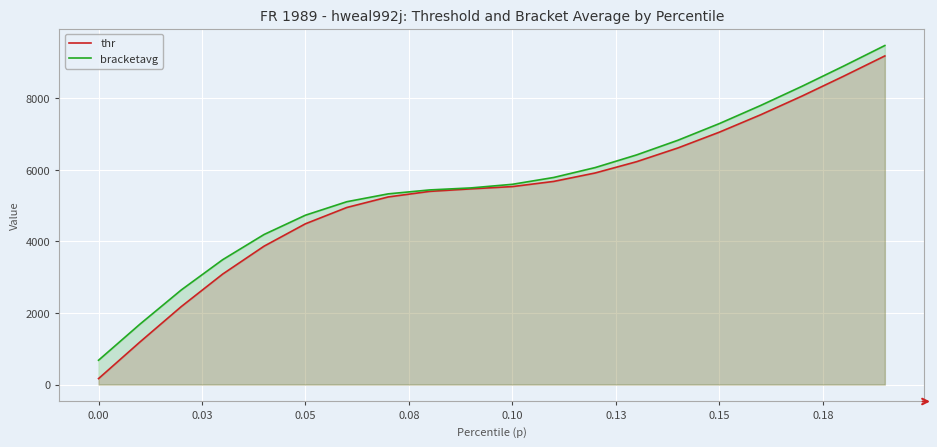

True or false: thr and bracketavg intersect in this chart.

False